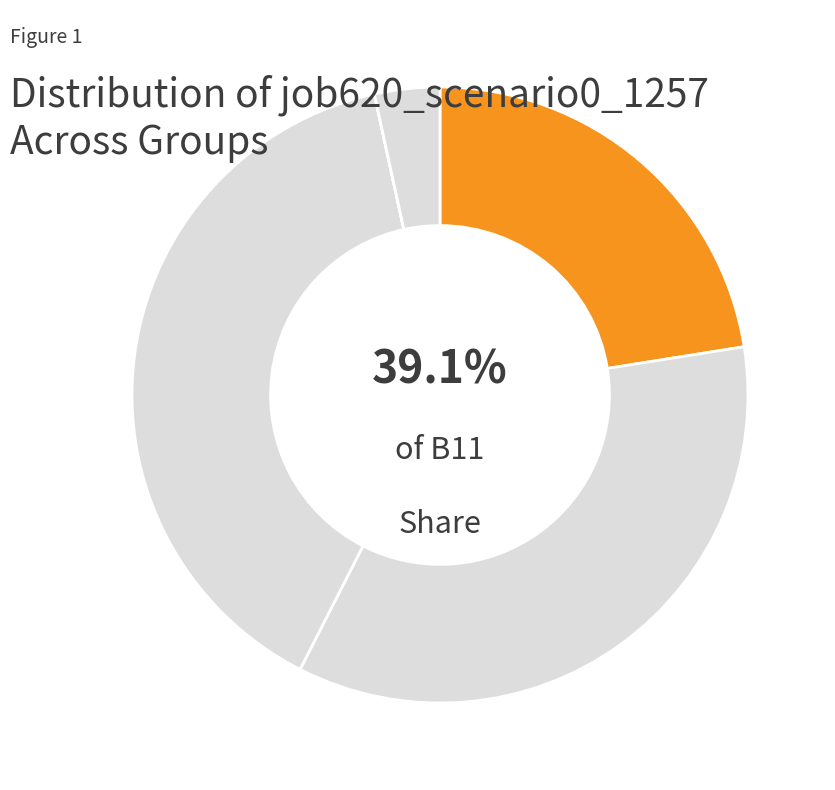

Is it true that B11 is 27% of the pie?

False